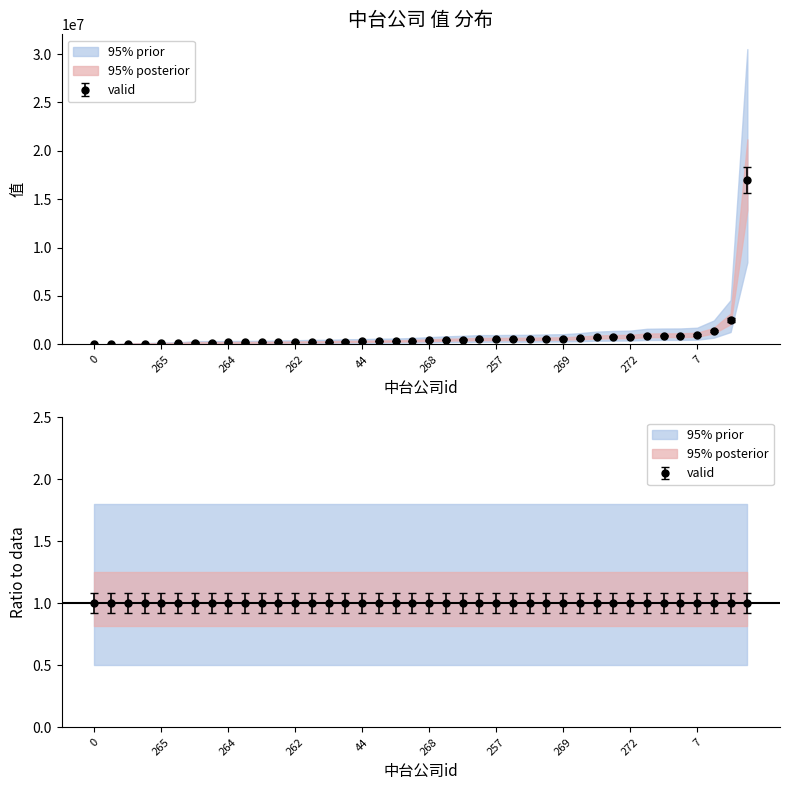

What is the average value?

898742